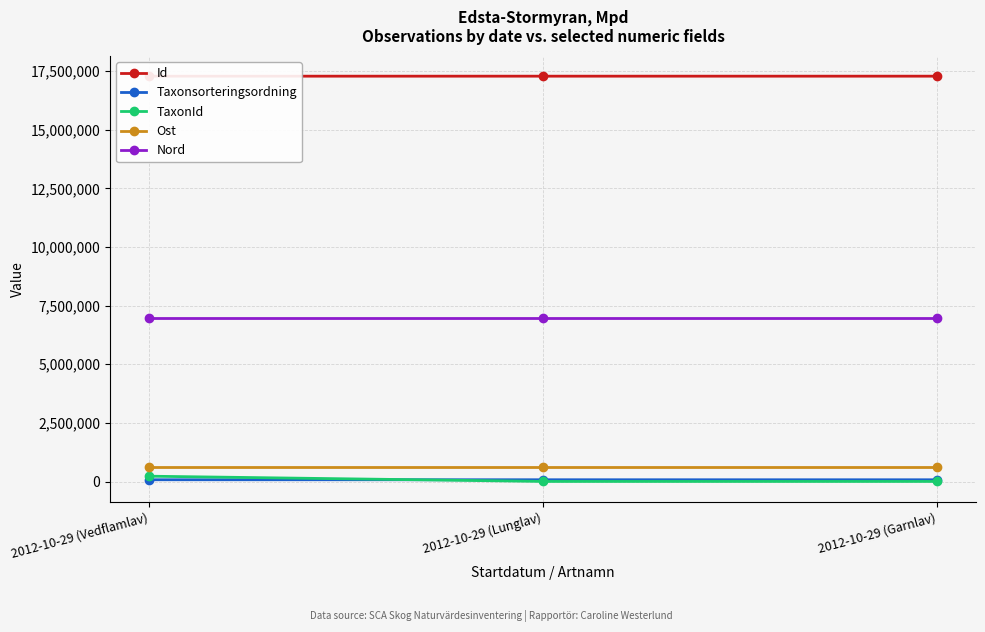

What is the difference between the Id values at 2012-10-29 (Vedflamlav) and 2012-10-29 (Lunglav)?

4.0